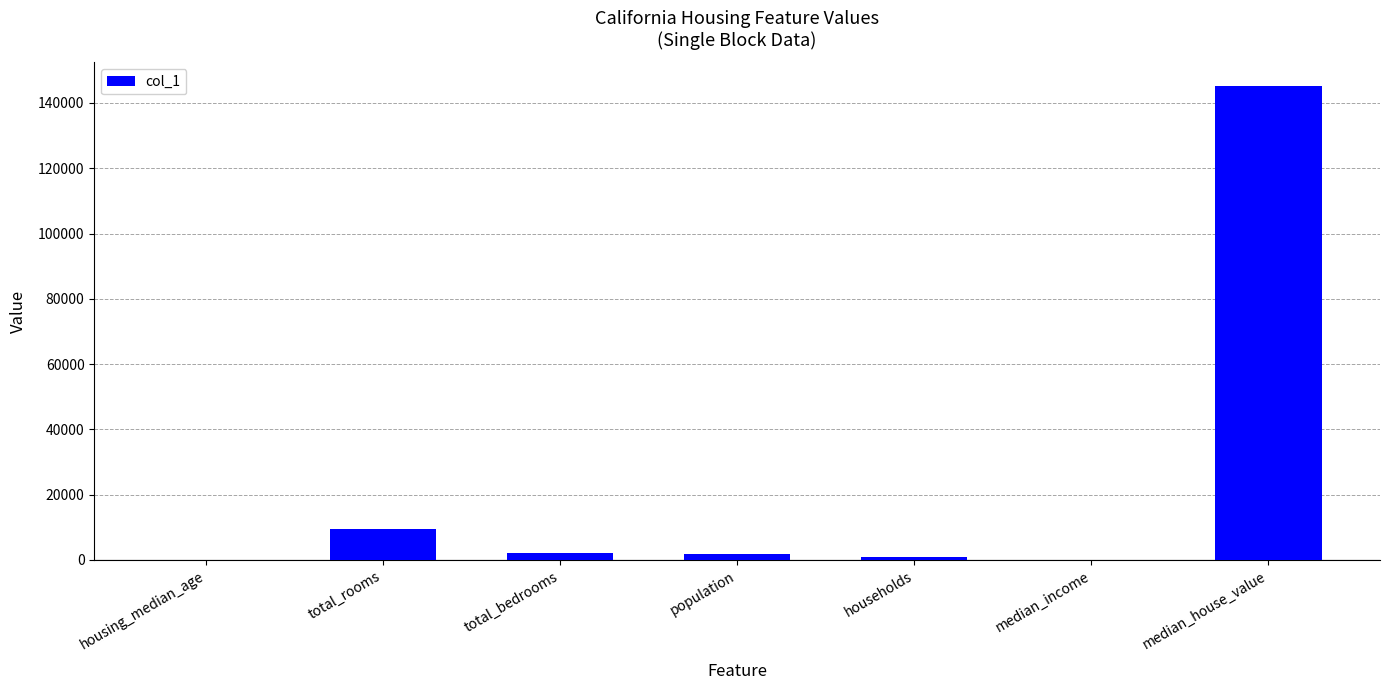

What is the maximum value shown in the chart?

145200.0